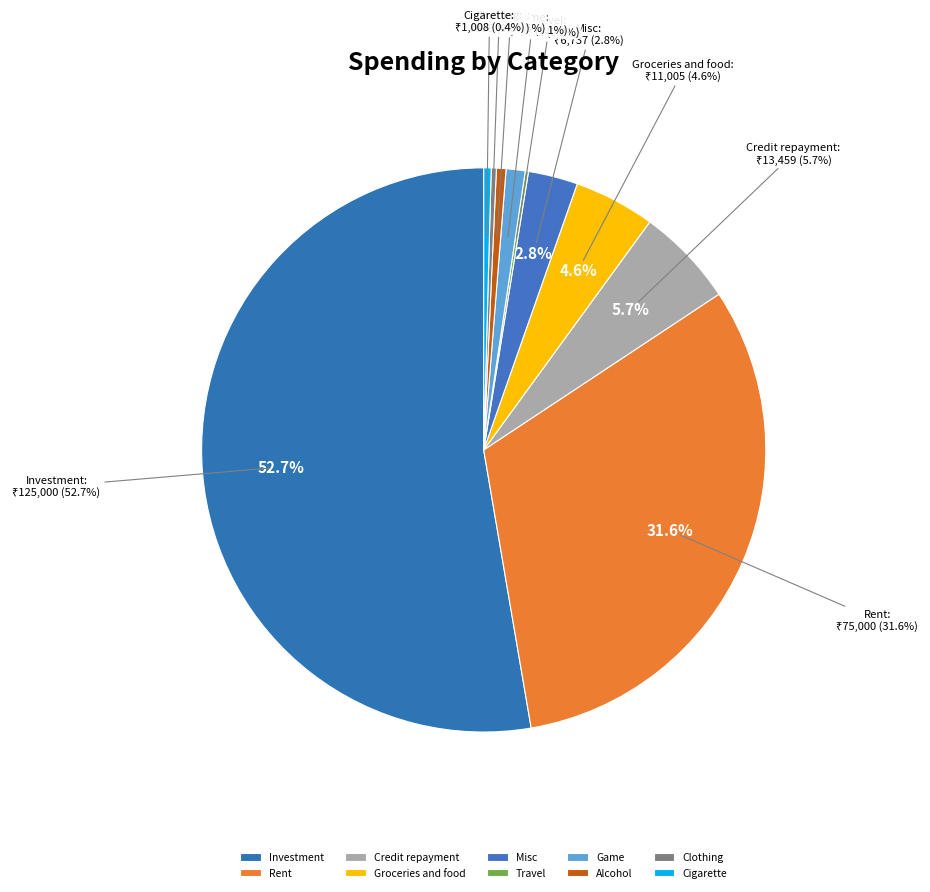

Does Investment account for over 50% of the chart?

Yes